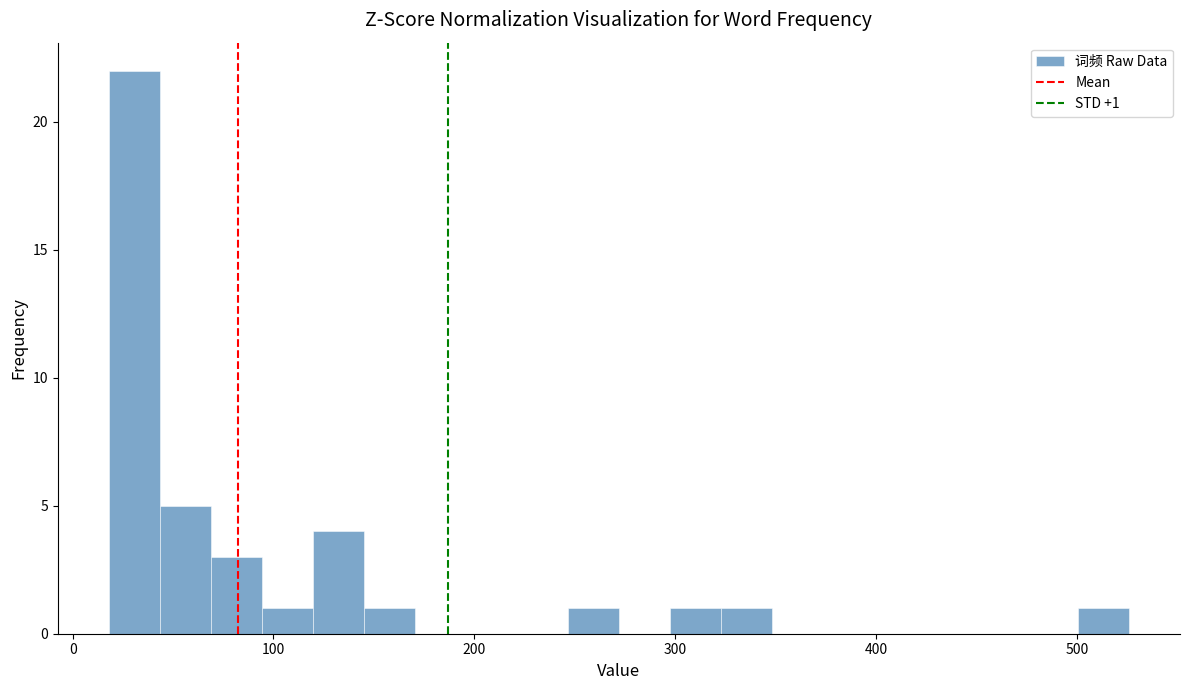

Around what value on the x-axis is the tallest bar? Give the approximate position of its centre, as read against the axis.

30